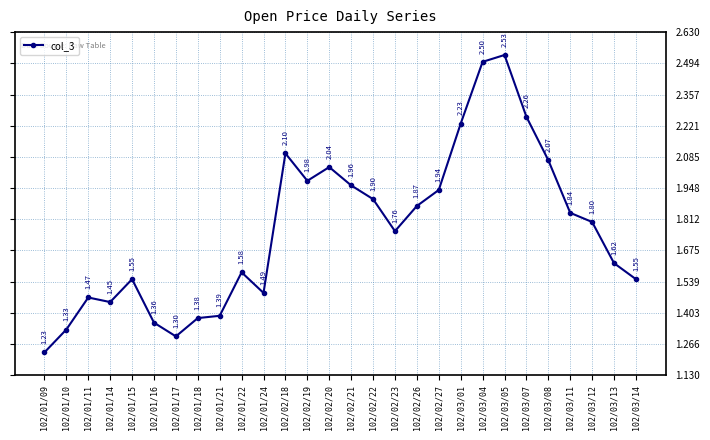

At which category does the chart reach its peak across all series?

102/03/05